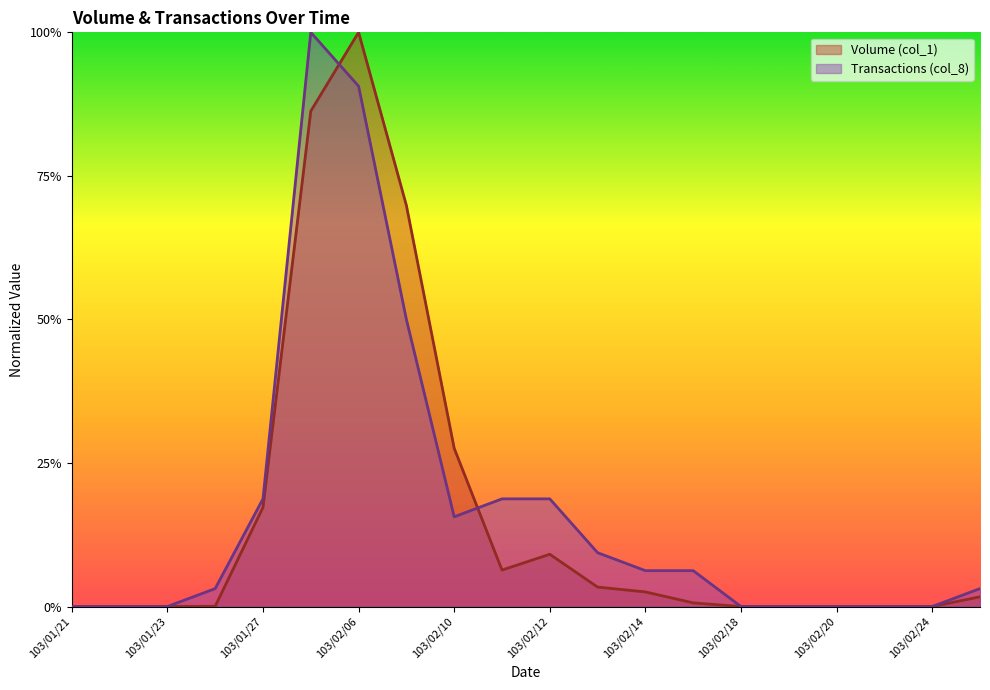

What is the label of the 2nd point from the left?

103/01/22